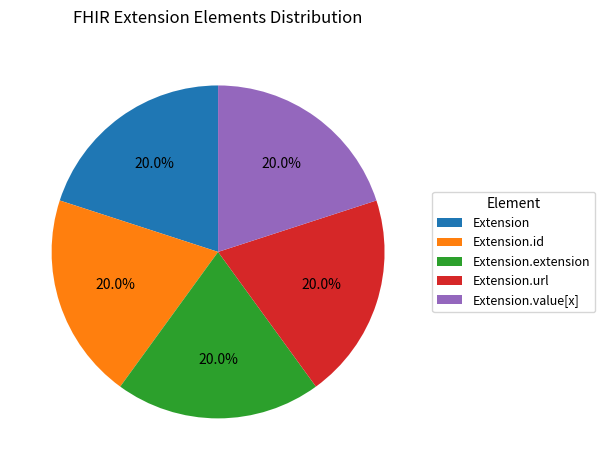

How many slices are in this pie chart?

5